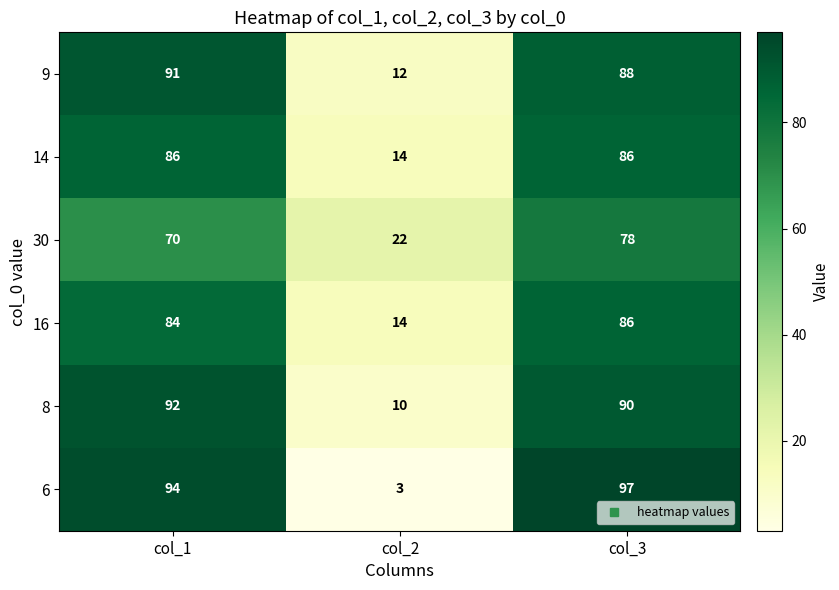

Reading right to left, transcribe all the data shown in this chart.

9: col_3=88	col_2=12	col_1=91
14: col_3=86	col_2=14	col_1=86
30: col_3=78	col_2=22	col_1=70
16: col_3=86	col_2=14	col_1=84
8: col_3=90	col_2=10	col_1=92
6: col_3=97	col_2=3	col_1=94